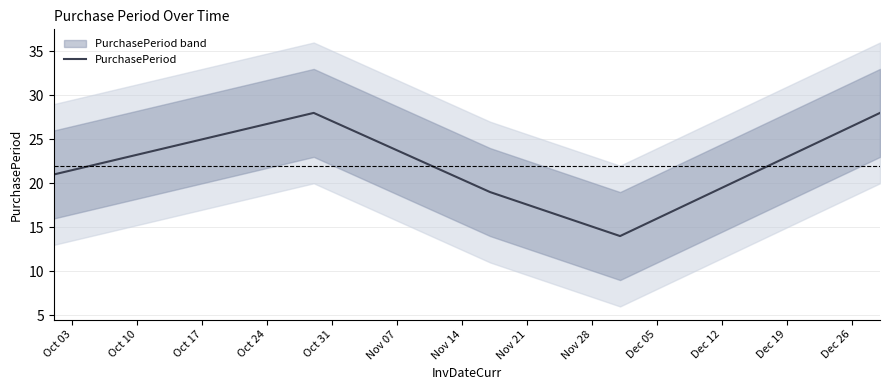

How many lines are shown in the chart?

1